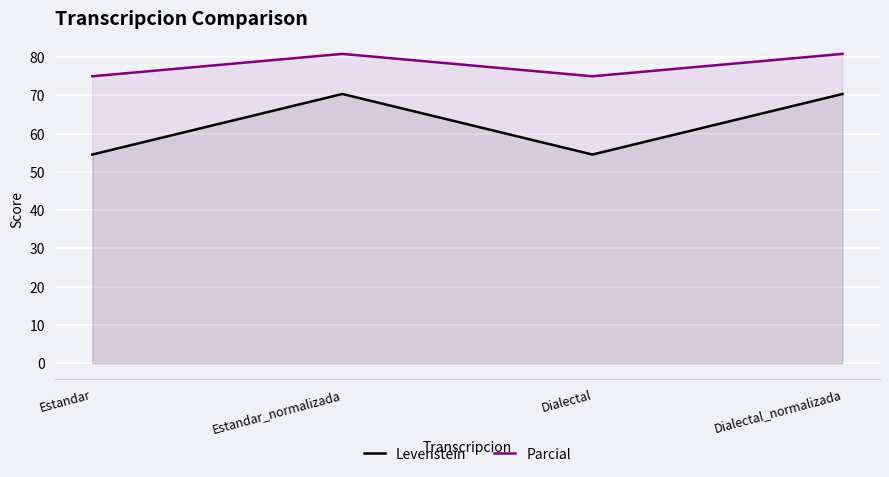

What is the minimum value for Levenstein?

54.5